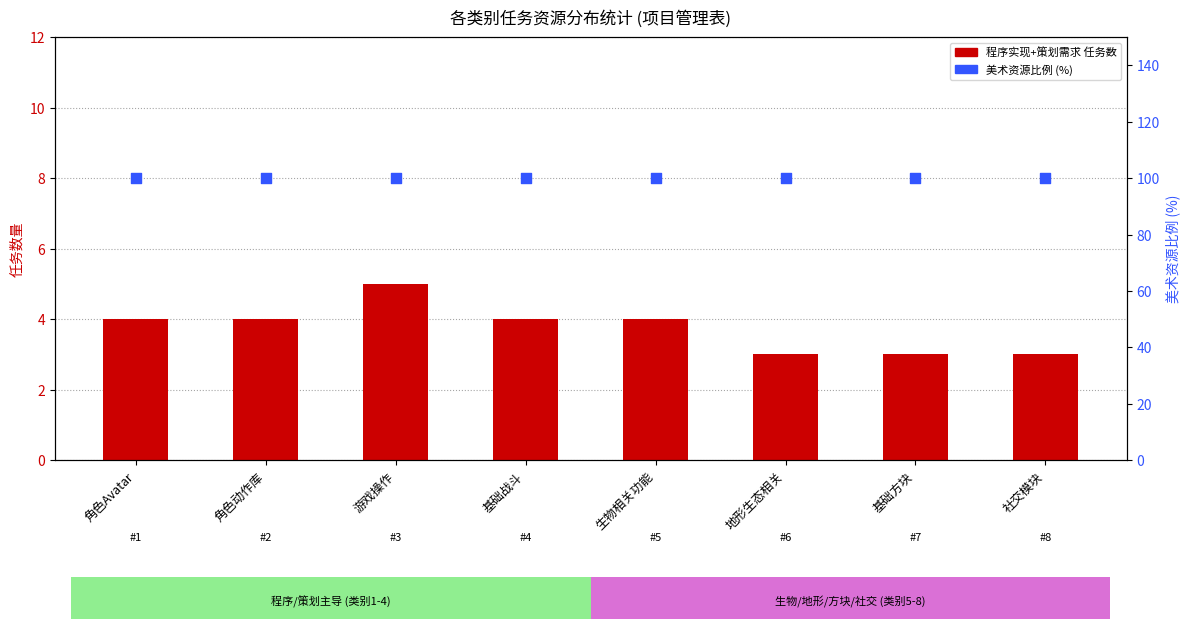

Which series contains the lowest Y value?

任务数量（程序+策划）